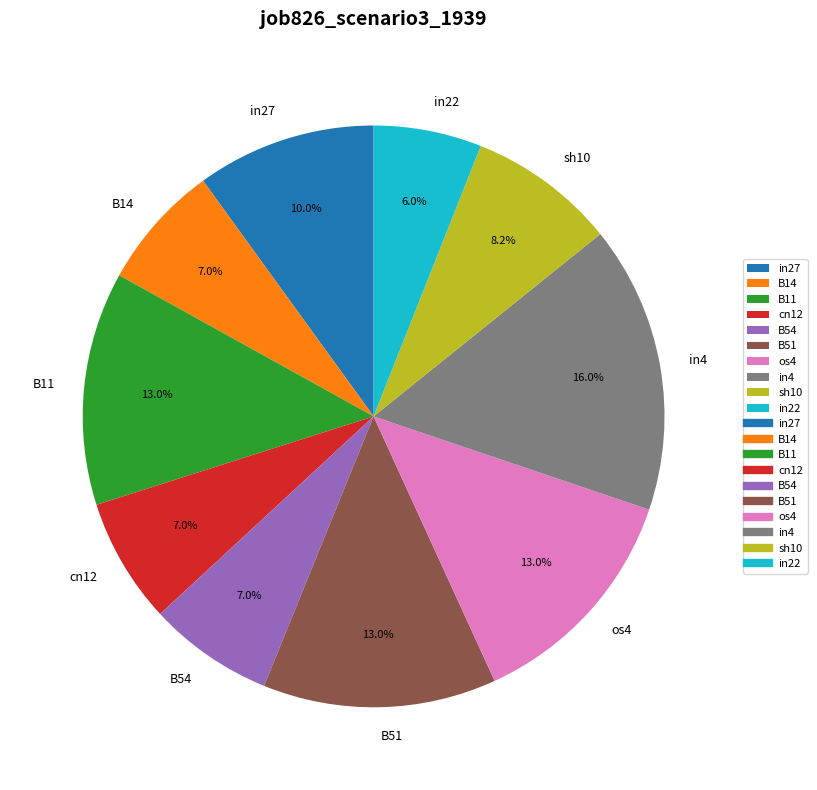

Count the number of slices in the pie.

10